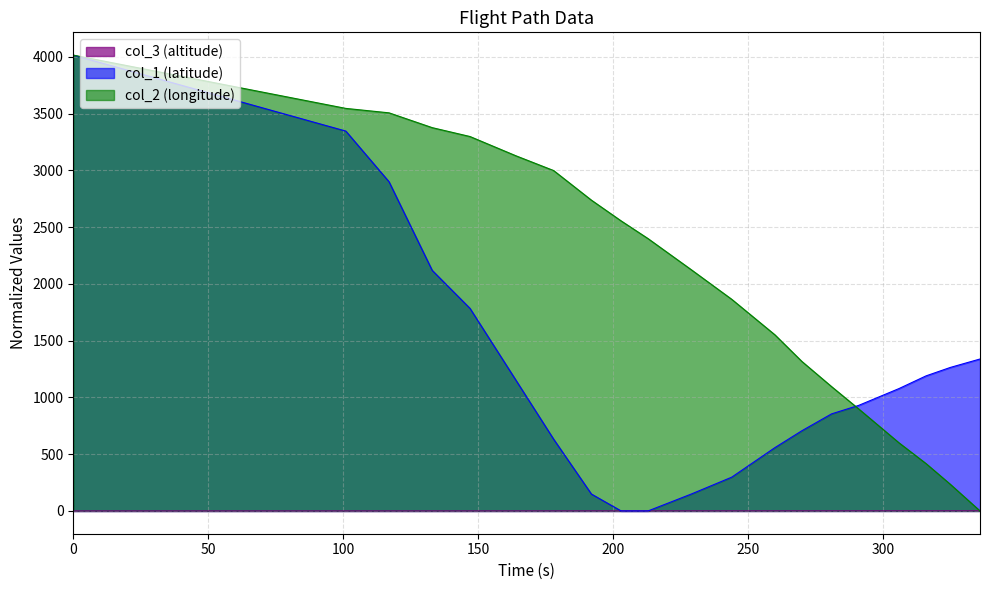

Where do col_2 and col_3 first cross each other?

325 and 336